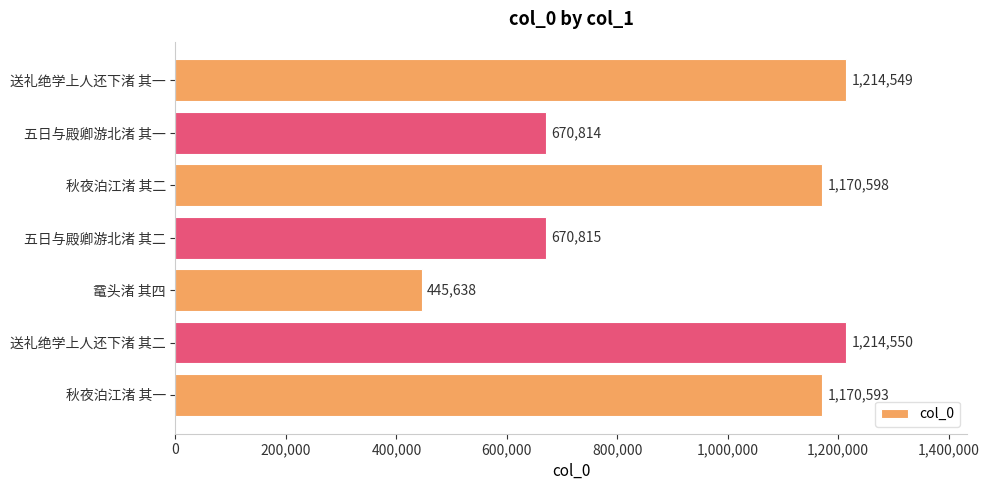

Reading bottom to top, list all the values displayed in this chart.

秋夜泊江渚 其一=1170593	送礼绝学上人还下渚 其二=1214550	鼋头渚 其四=445638	五日与殿卿游北渚 其二=670815	秋夜泊江渚 其二=1170598	五日与殿卿游北渚 其一=670814	送礼绝学上人还下渚 其一=1214549